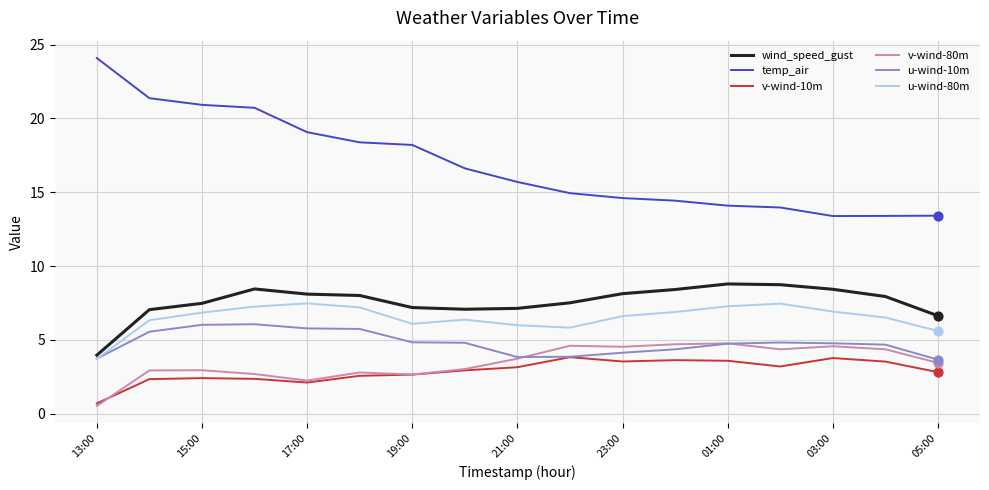

Which series has the largest total across all categories?

temp_air